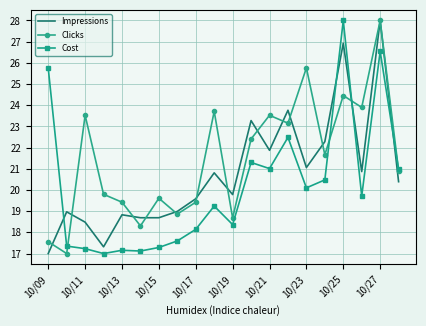

List the series in order of their overall mean, highest first.

Clicks, Impressions, Cost